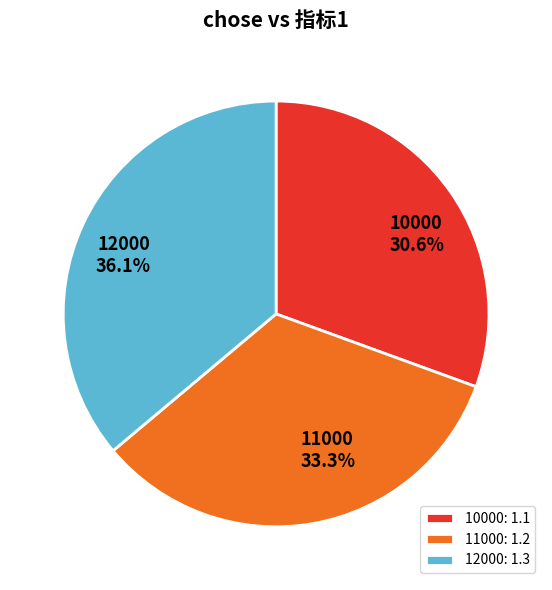

To the nearest percent, what portion does 10000 represent?

31%